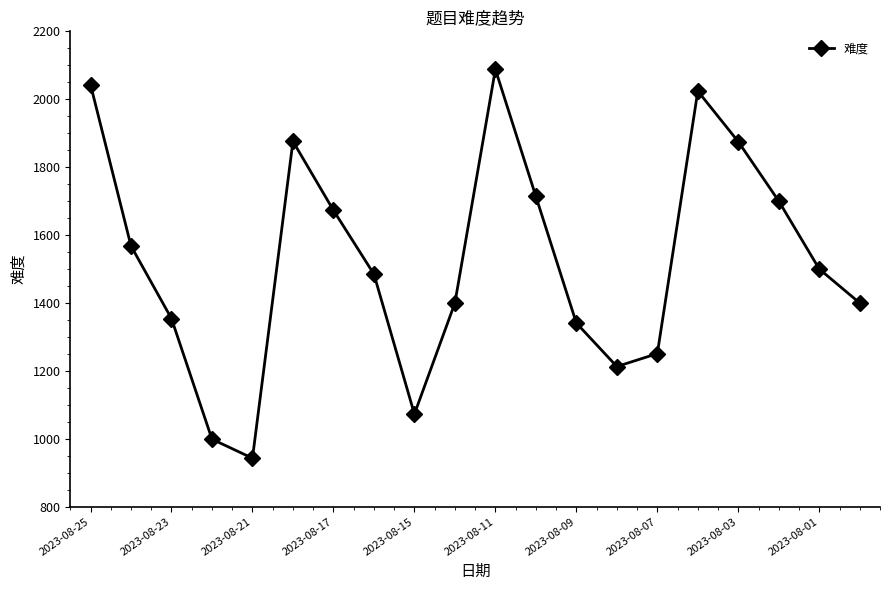

How many points are higher than both their immediate neighbors (excluding endpoints)?

3